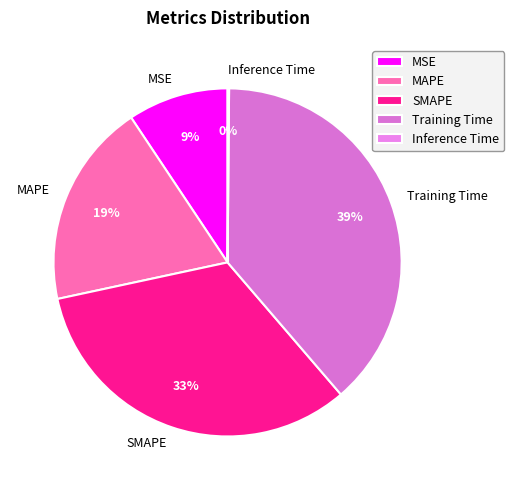

To the nearest percent, what is the average slice percentage?

20%